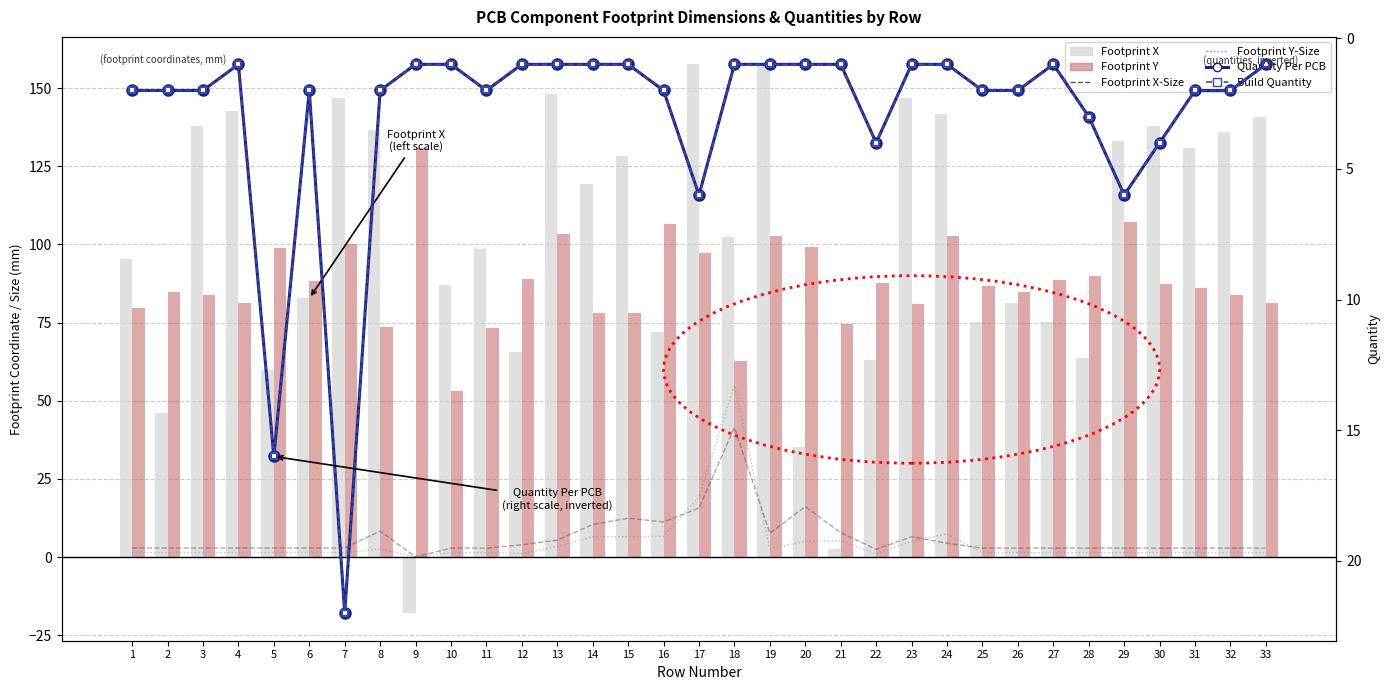

True or false: Footprint Y has a value of 55.2 at 3.

False